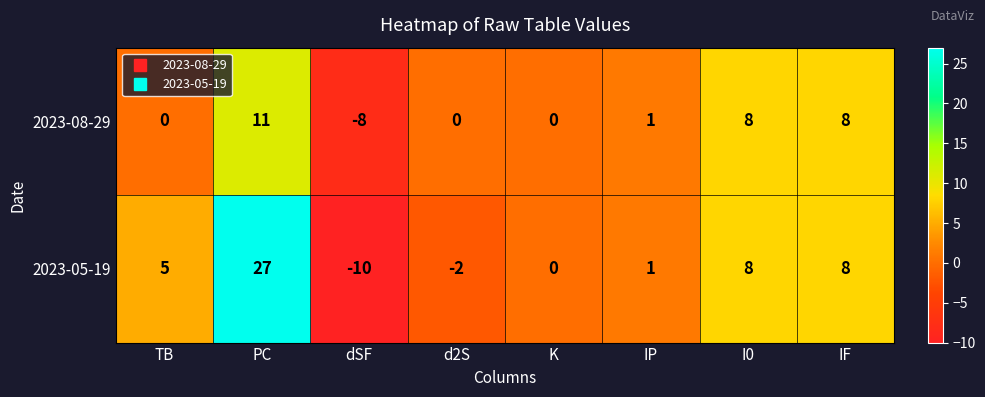

List the series in order of their peak value, highest first.

2023-05-19, 2023-08-29